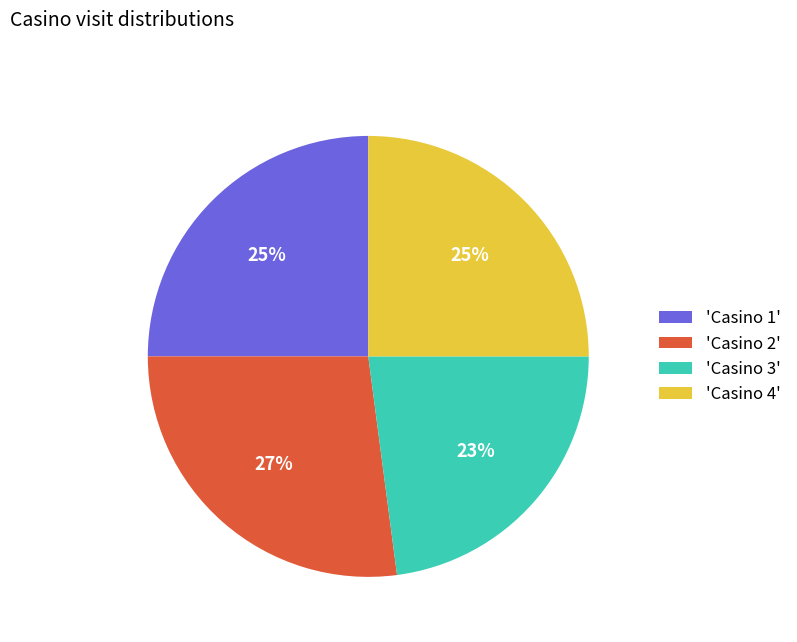

Do 'Casino 1' and 'Casino 3' together represent more than half of the pie?

No